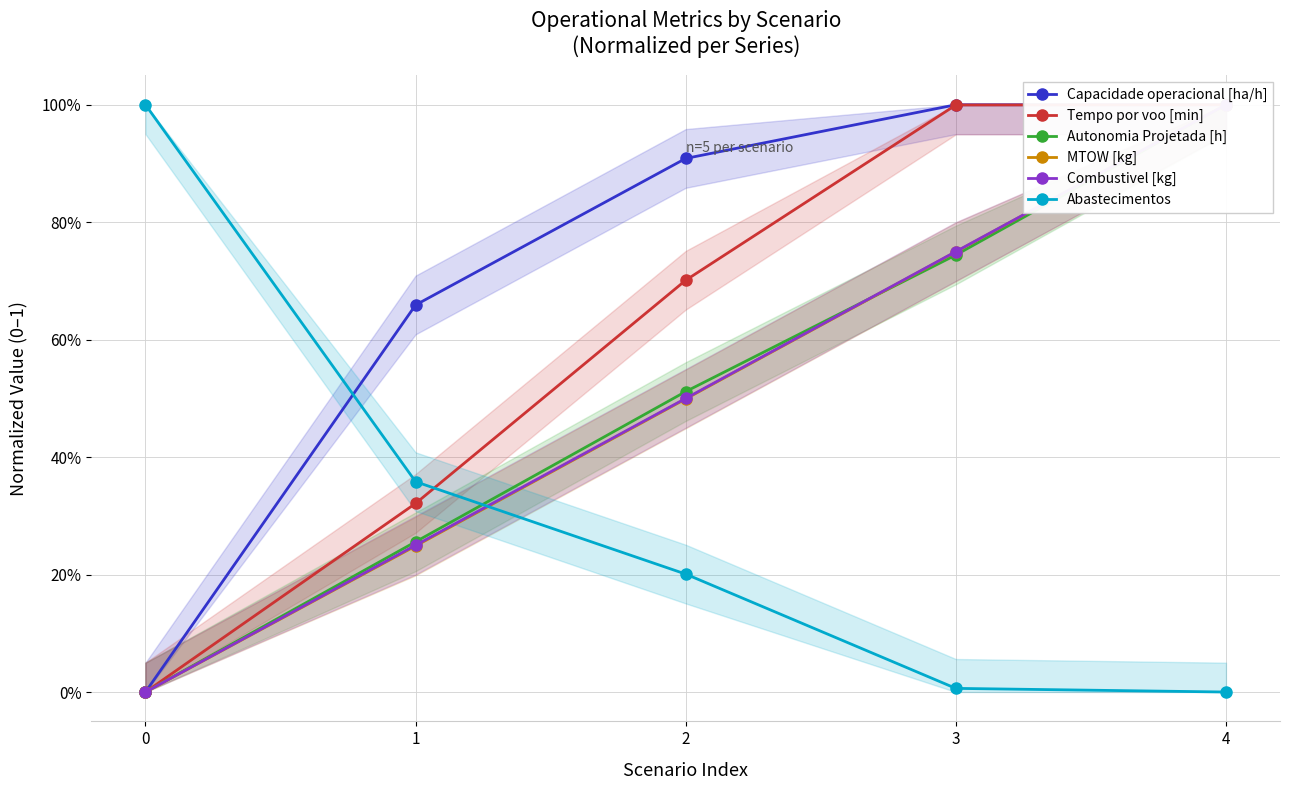

Is it true that Autonomia Projetada [h] equals 0.7 at 4?

False